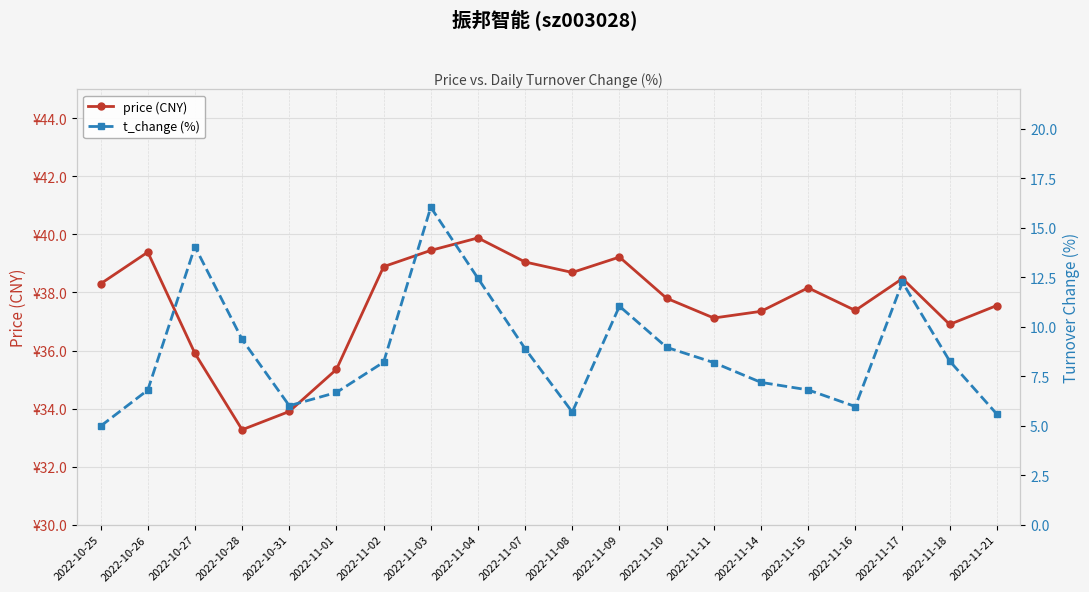

What are all the series names shown in the legend?

price (CNY), t_change (%)